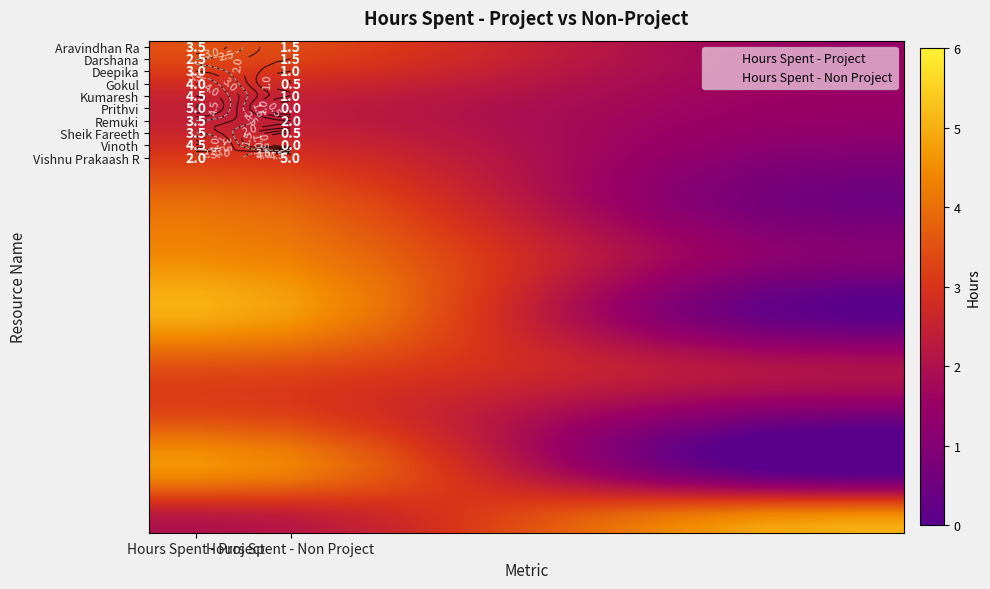

Which has a higher value, Hours Spent - Project or 3?

Hours Spent - Project